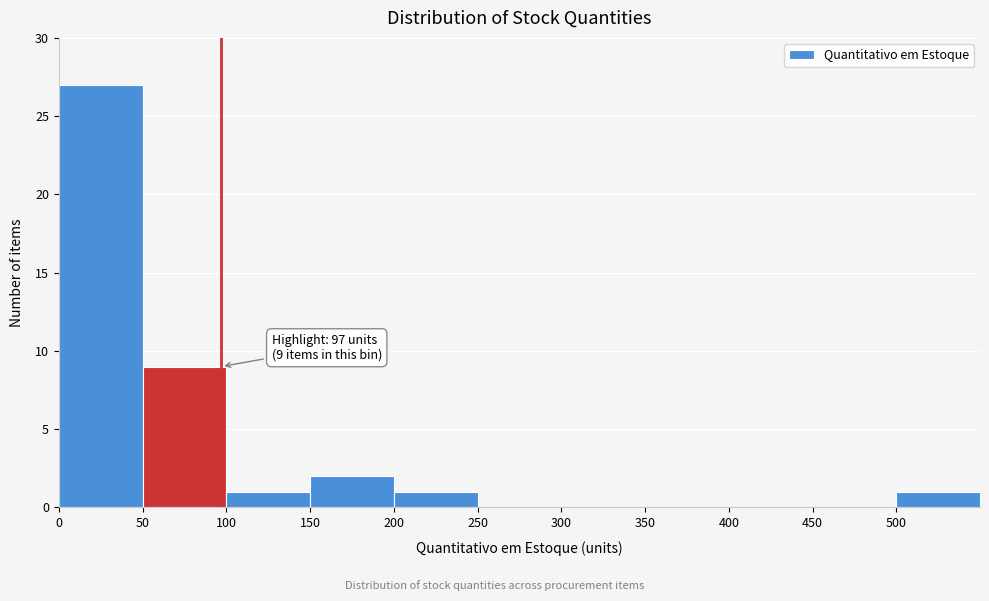

Over which range of the x-axis is the bar tallest?

0 to 50